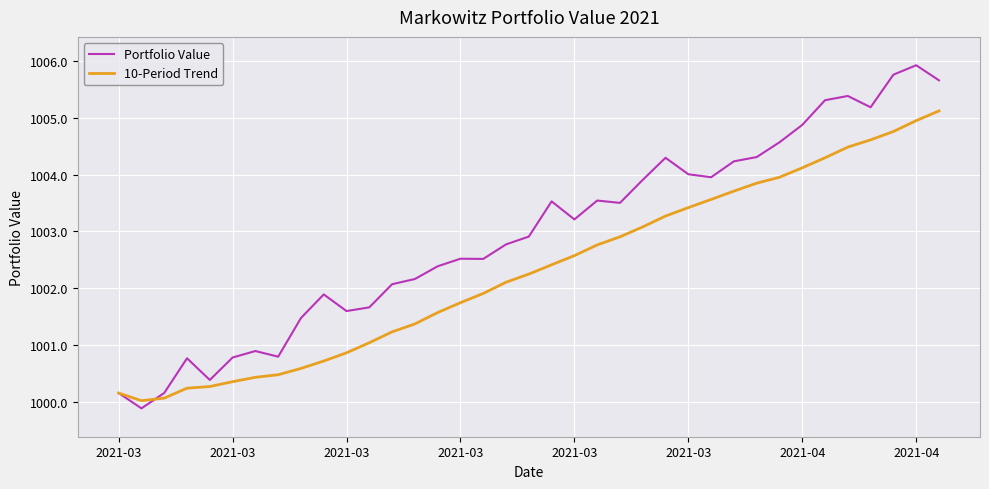

Which series has the largest range (max minus min)?

Portfolio Value